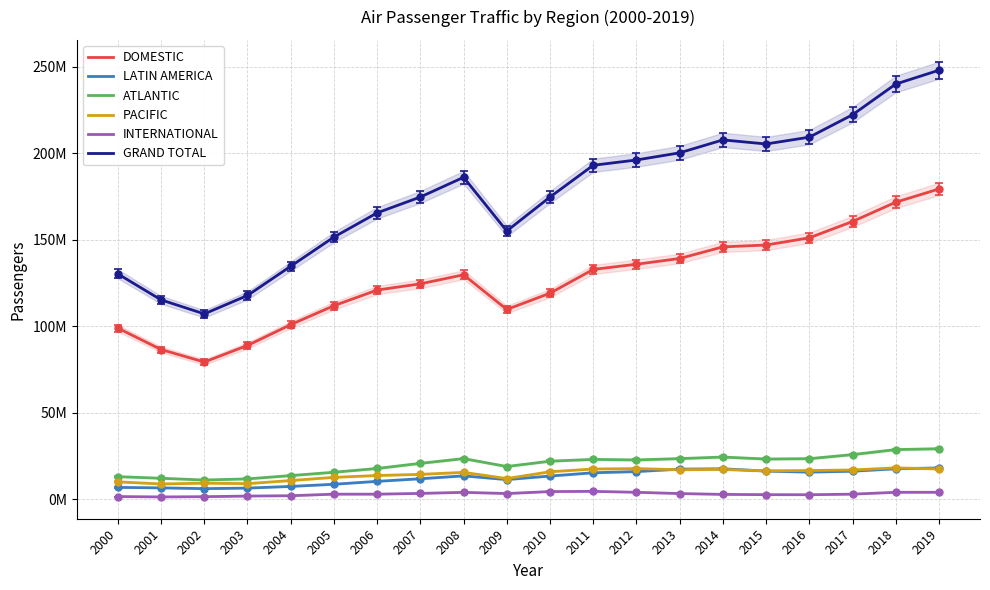

The ATLANTIC series shows 9406365 at 2009. True or false?

False